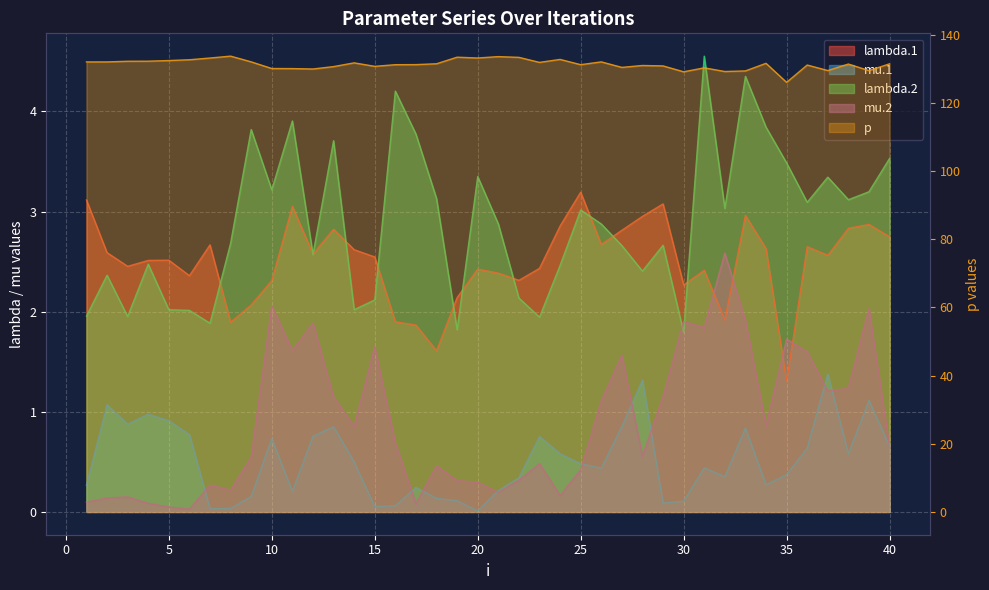

True or false: mu.2 and lambda.1 cross at least once.

True